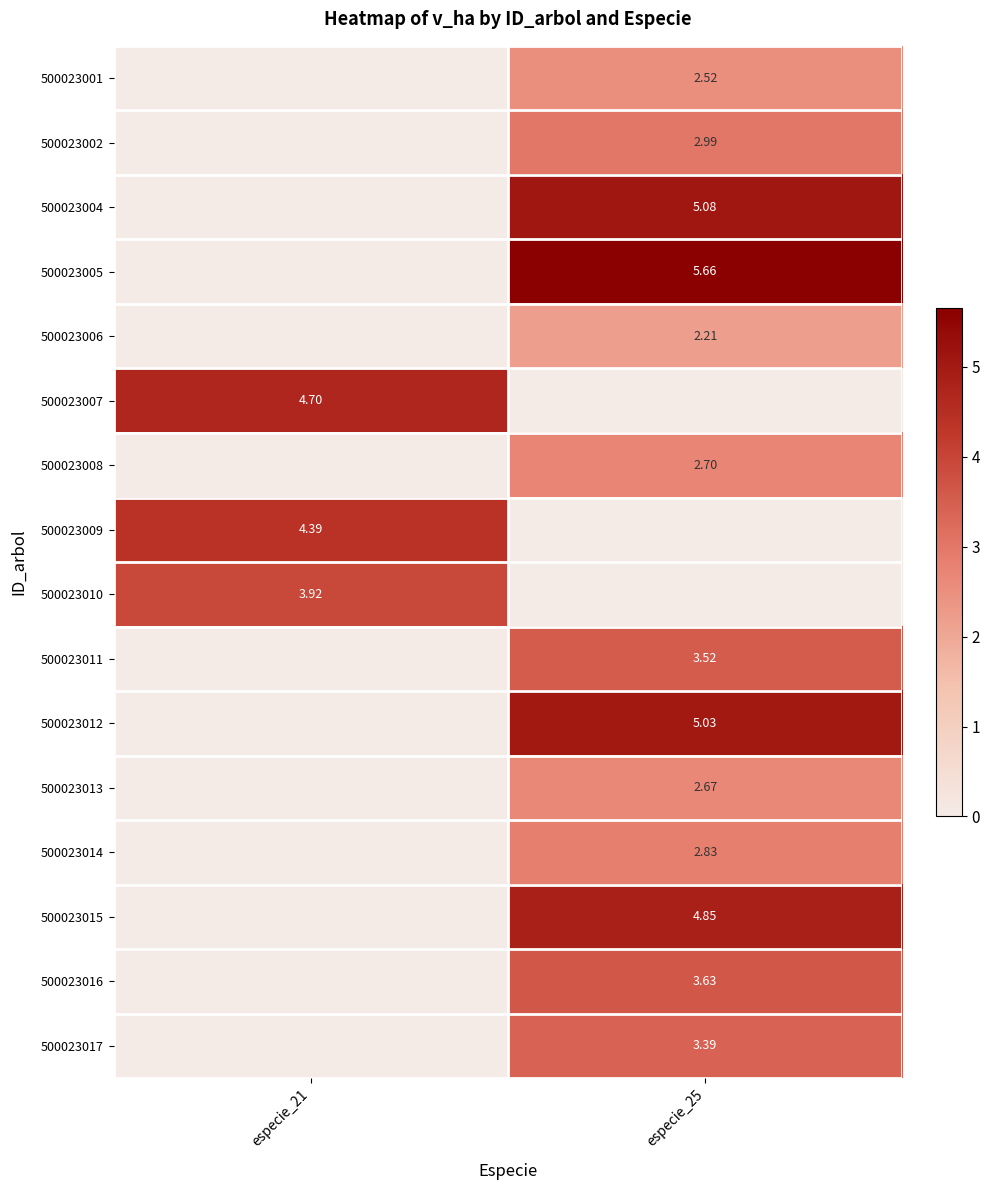

Is the value of 500023006 at especie_25 greater than the value of 500023005 at especie_25?

No